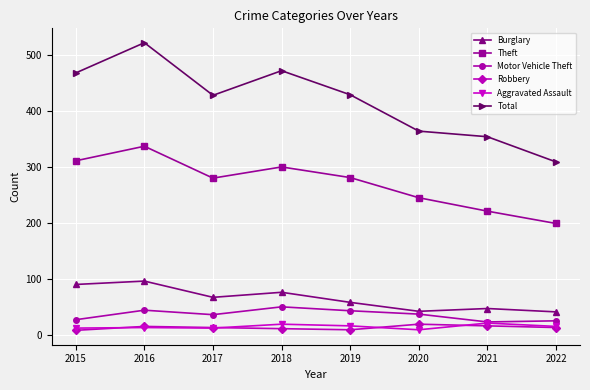

What is the maximum value shown in the chart?

522